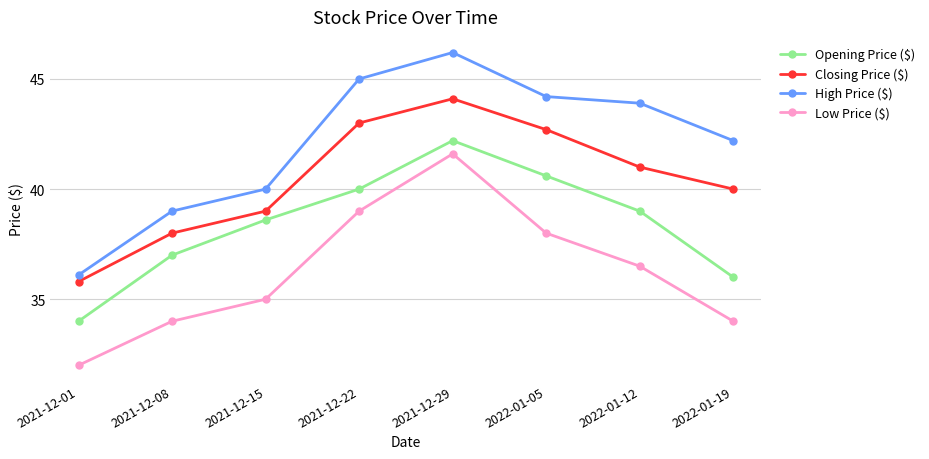

True or false: Opening Price ($) has more than 2 interior local peaks.

False